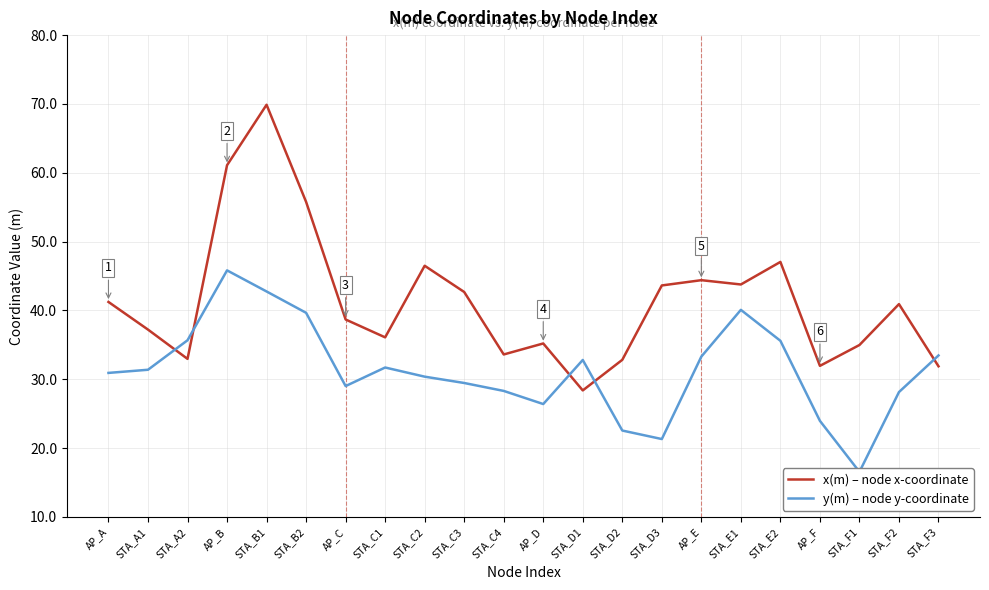

What is the label of the 22nd point from the left?

STA_F3